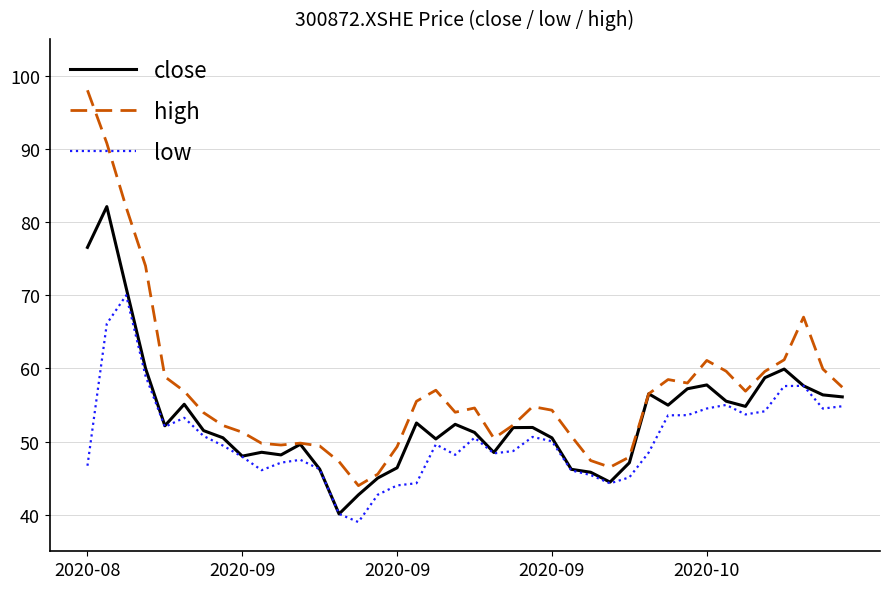

Which series has the widest spread of values?

high